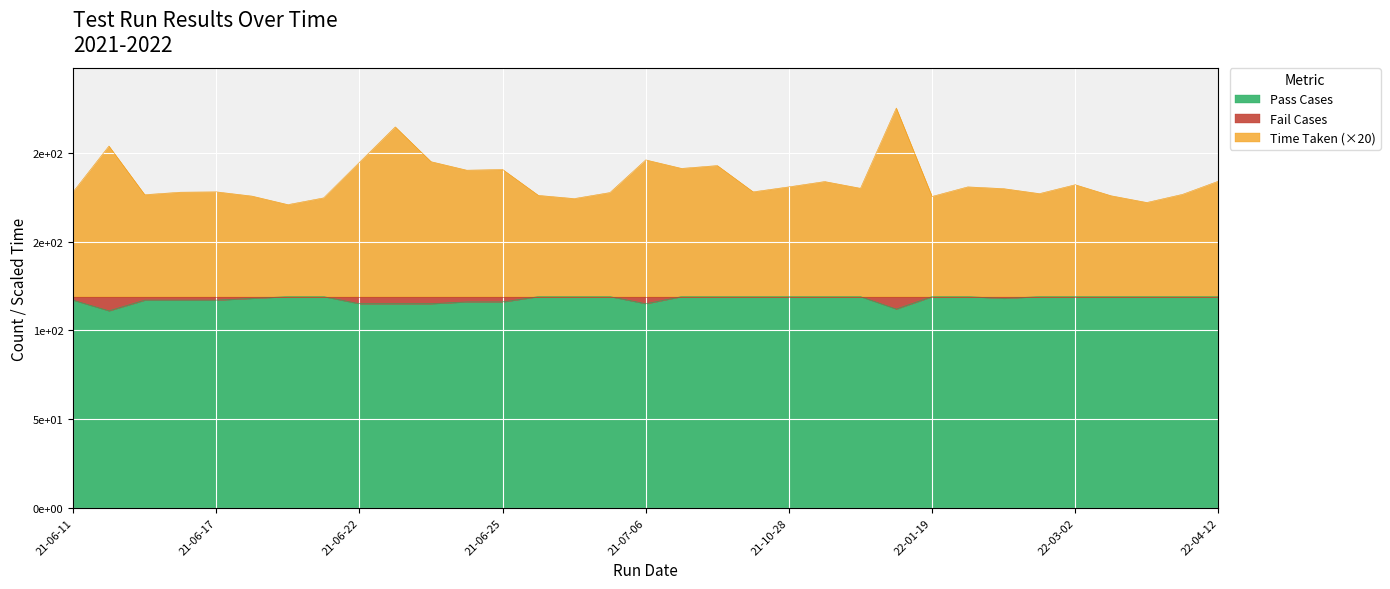

At which label does Pass Cases reach its minimum?

2021-06-16